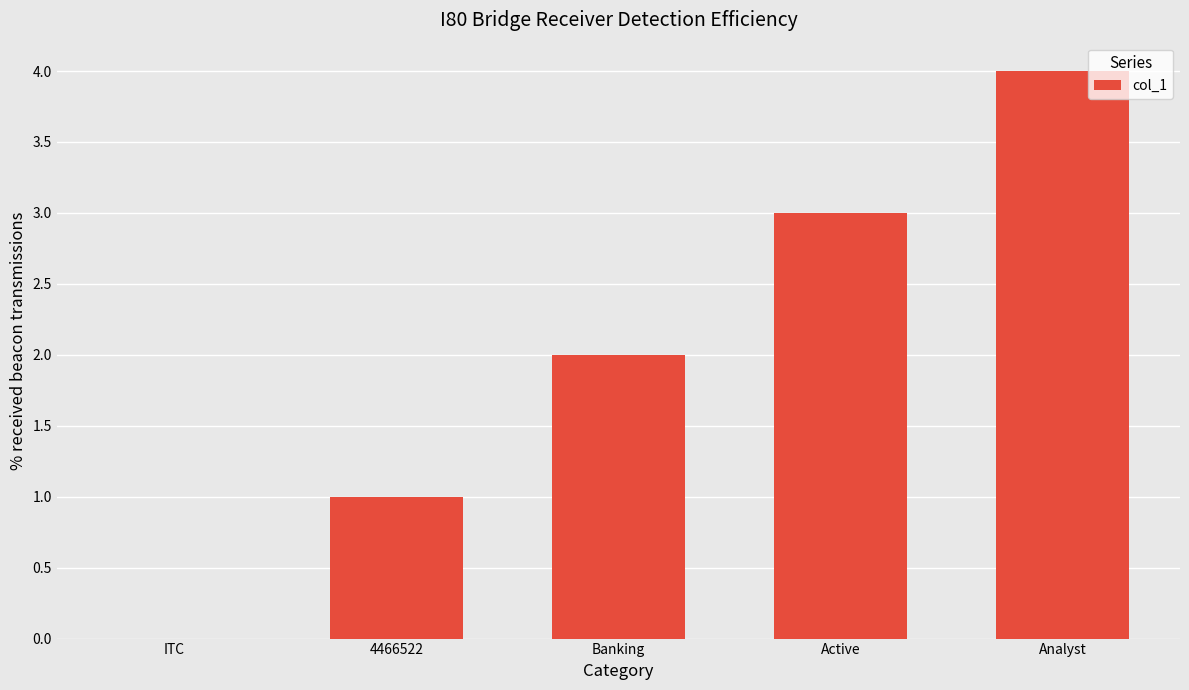

What is the maximum value shown in the chart?

4